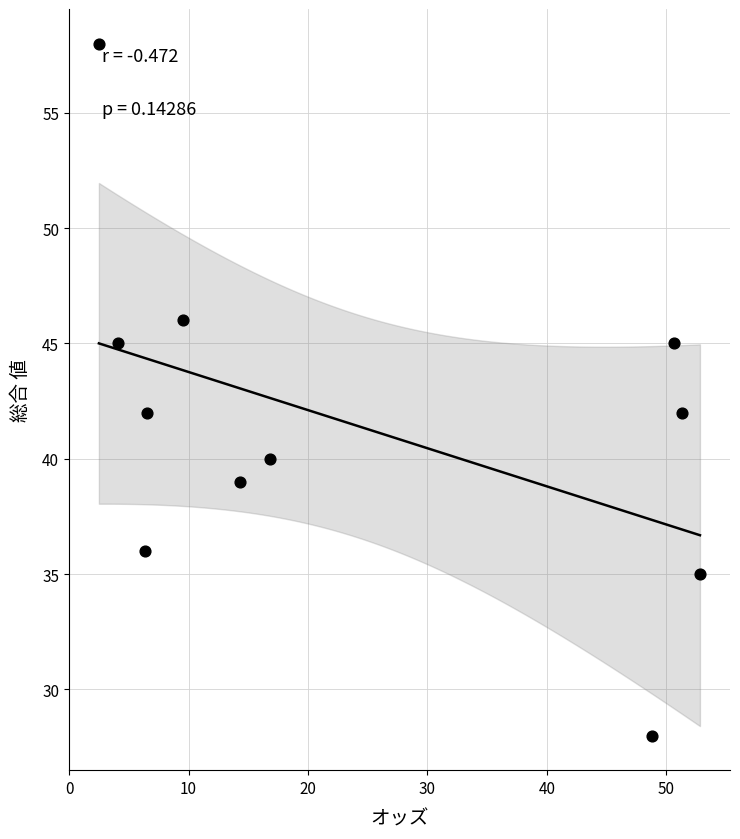

What is the average Y value?

41